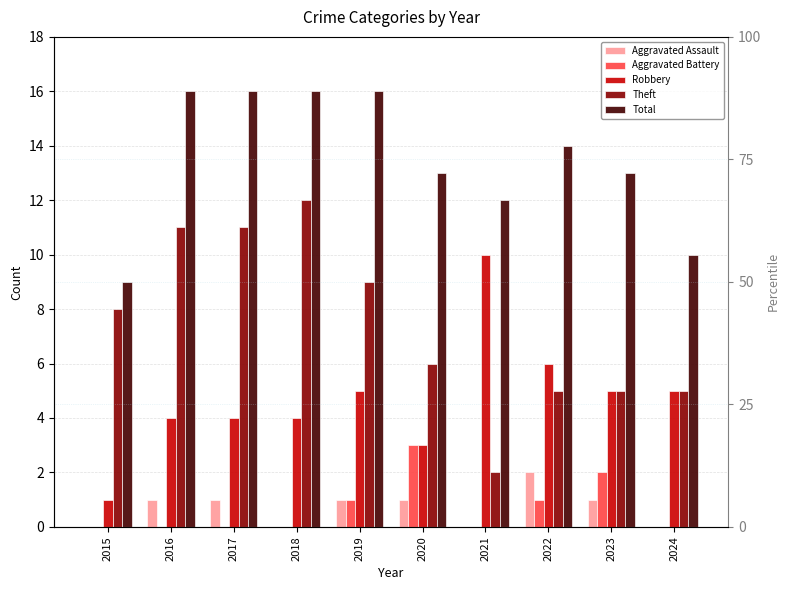

Which has a higher value, 2019 or 2021?

2019